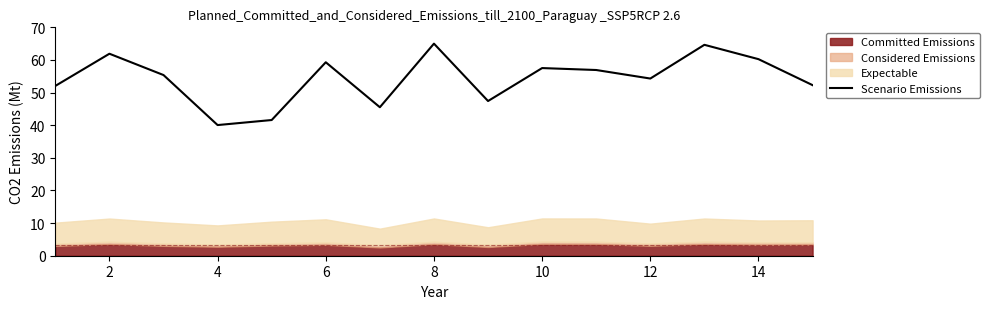

Which category has the lowest value in the Scenario Emissions series?

4